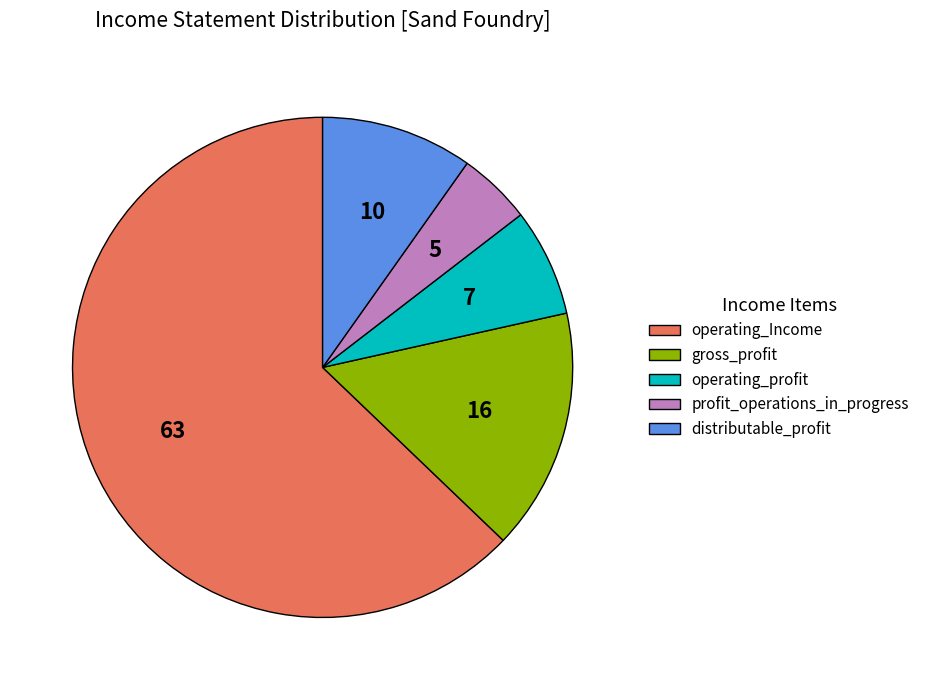

The distributable_profit slice represents 10% of the pie. True or false?

True